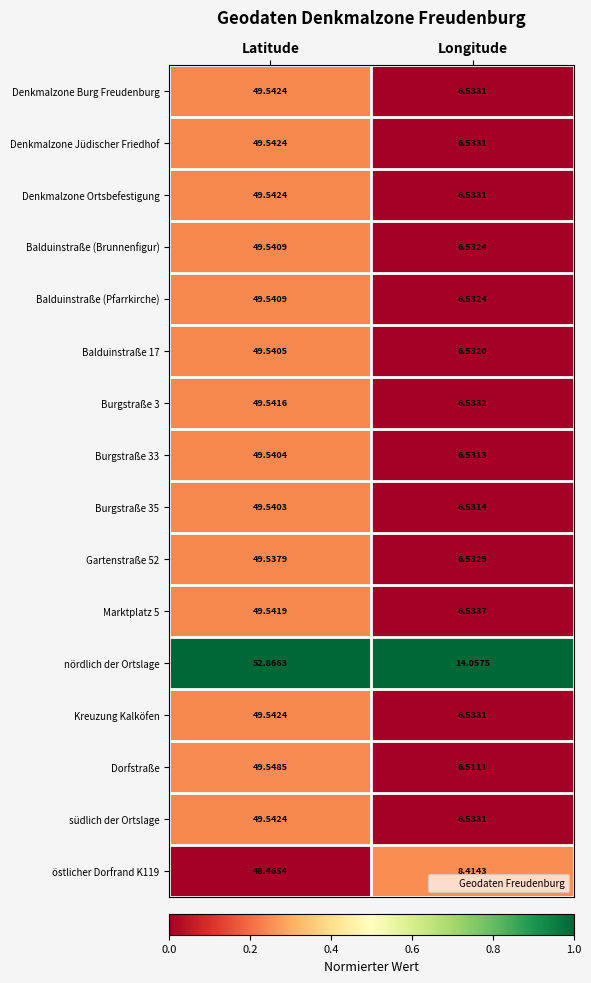

At which label does Kreuzung Kalköfen first exceed 49?

Latitude